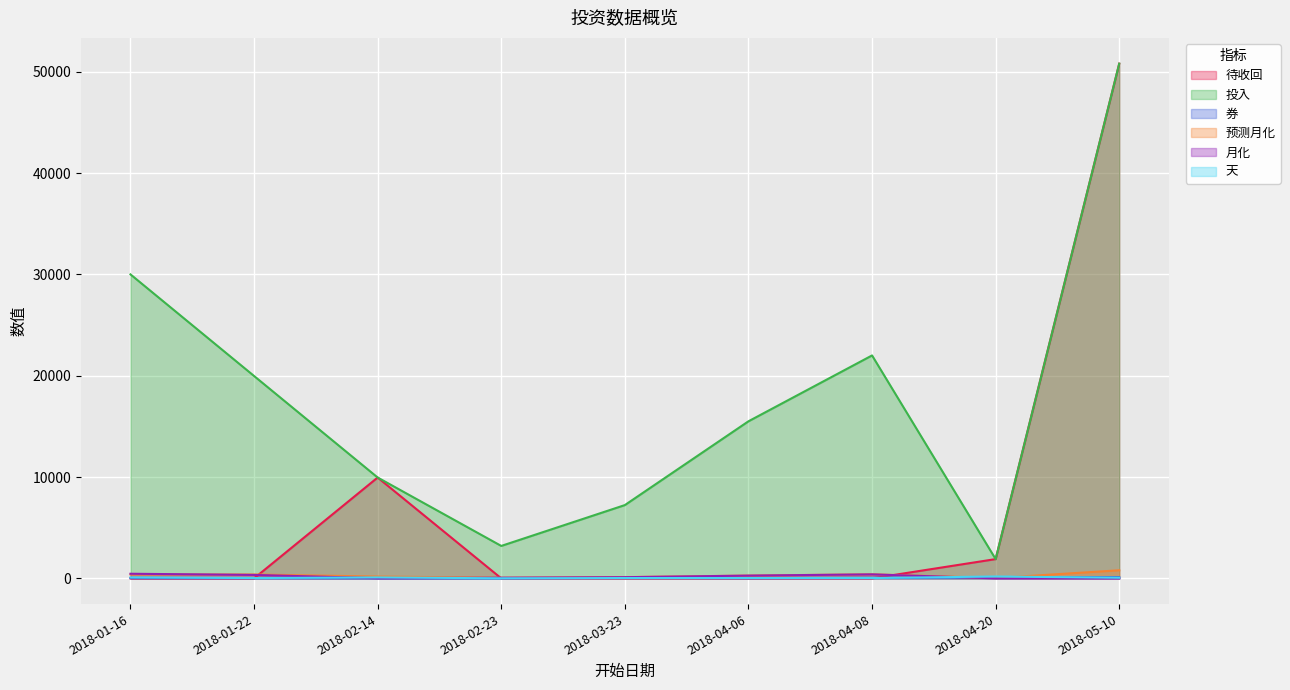

Rank the series at 2018-02-14 from highest to lowest value.

待收回, 投入, 预测月化, 天, 月化, 券